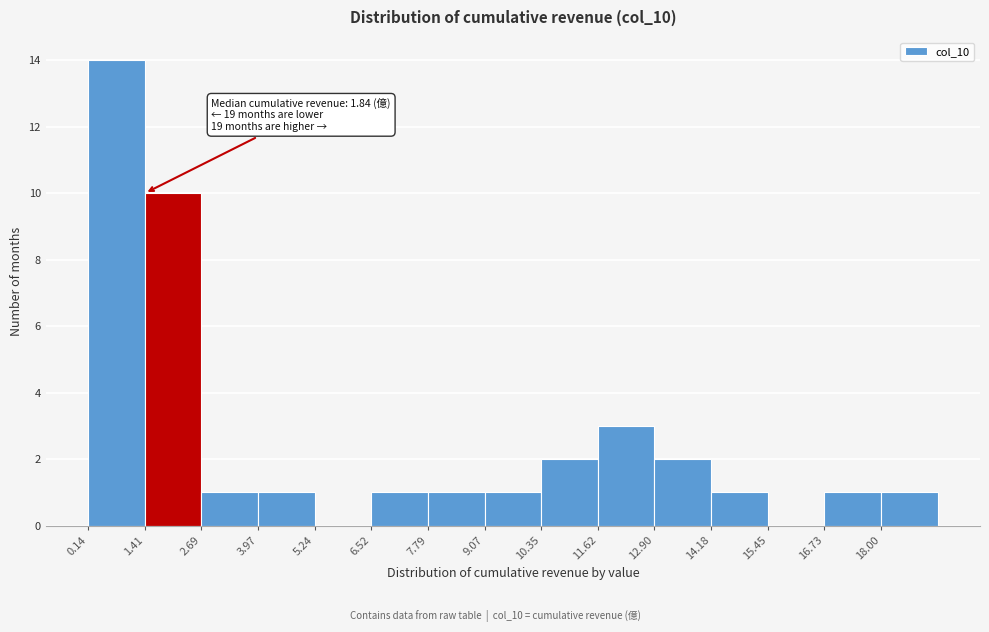

Over which range of the x-axis is the bar tallest?

0.2 to 1.4